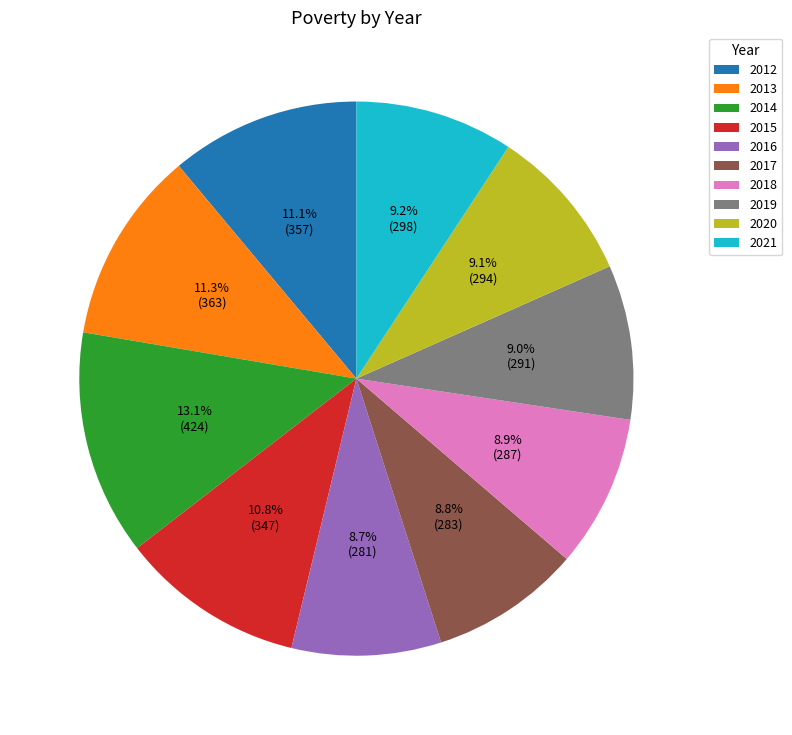

How many segments does this pie chart have?

10